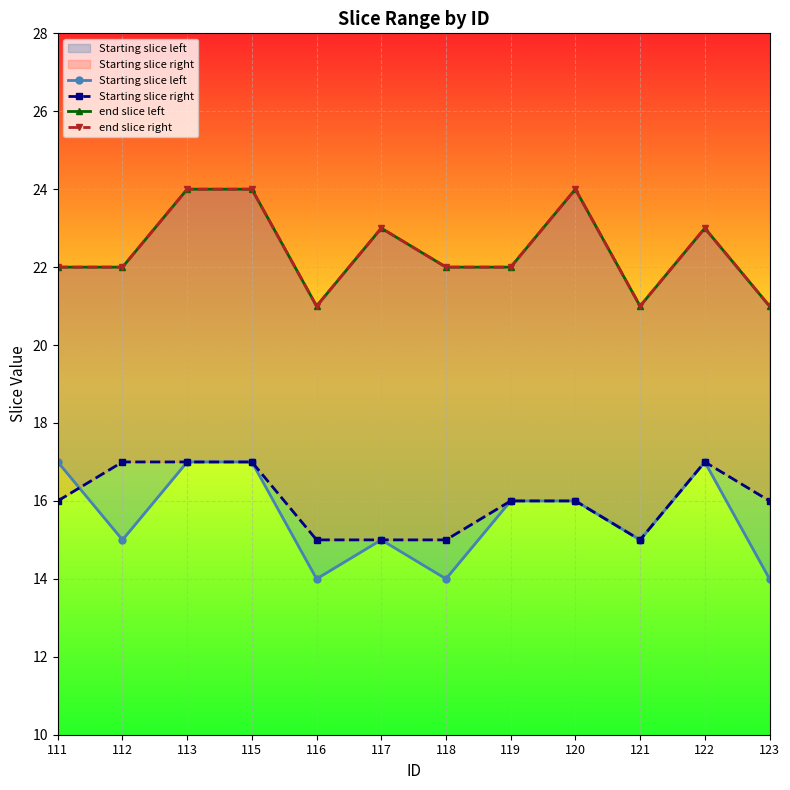

What is the sum of the Starting slice left values at 116 and 120?

30